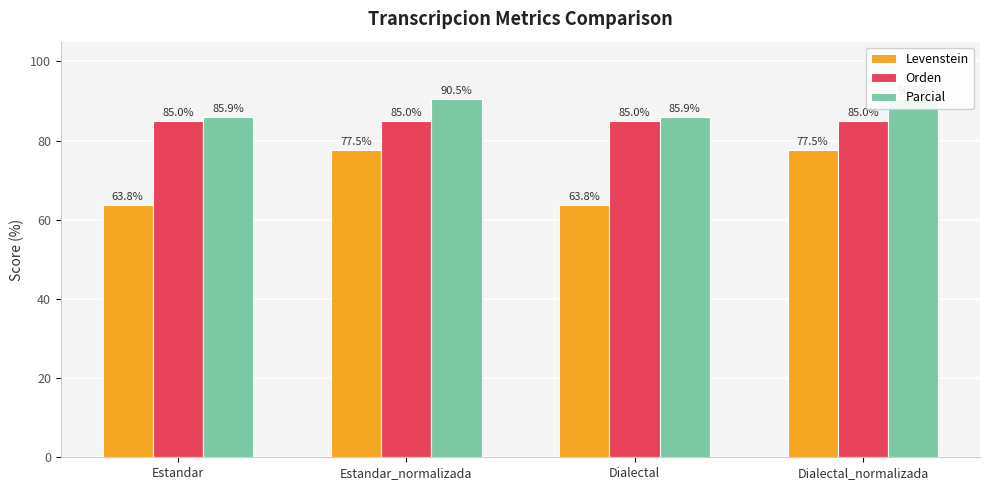

How many groups of bars are there?

4